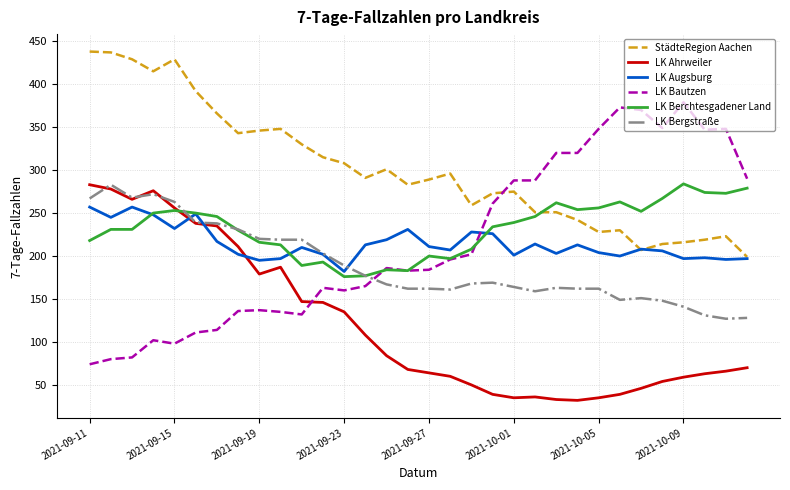

Does the chart have visible grid lines?

Yes